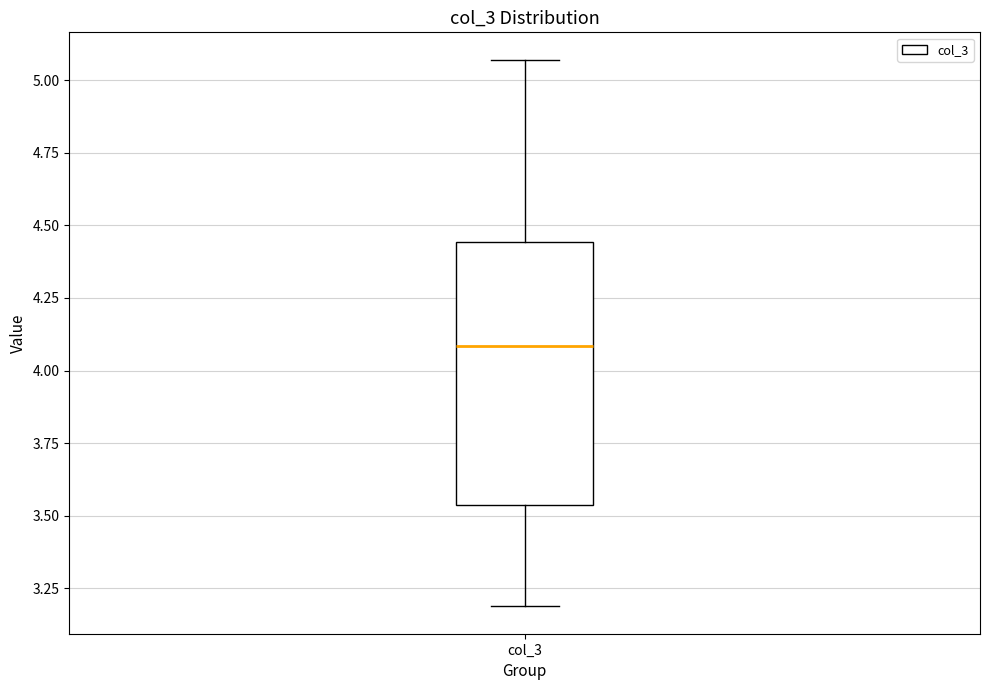

Where is the upper edge of the box for col_3 on the y-axis? The values are not printed on the chart, so give them approximately, as read against the axis.

4.45